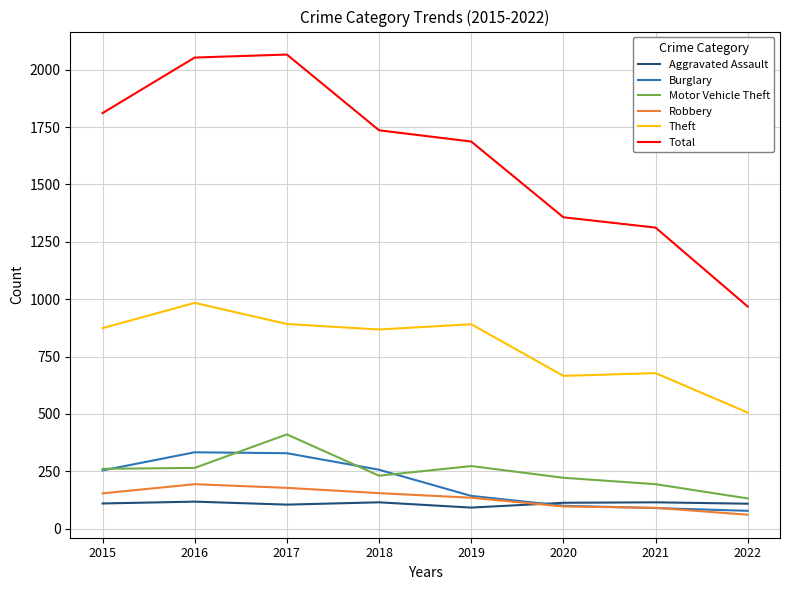

What is the difference between the highest and lowest values at 2019?

1595